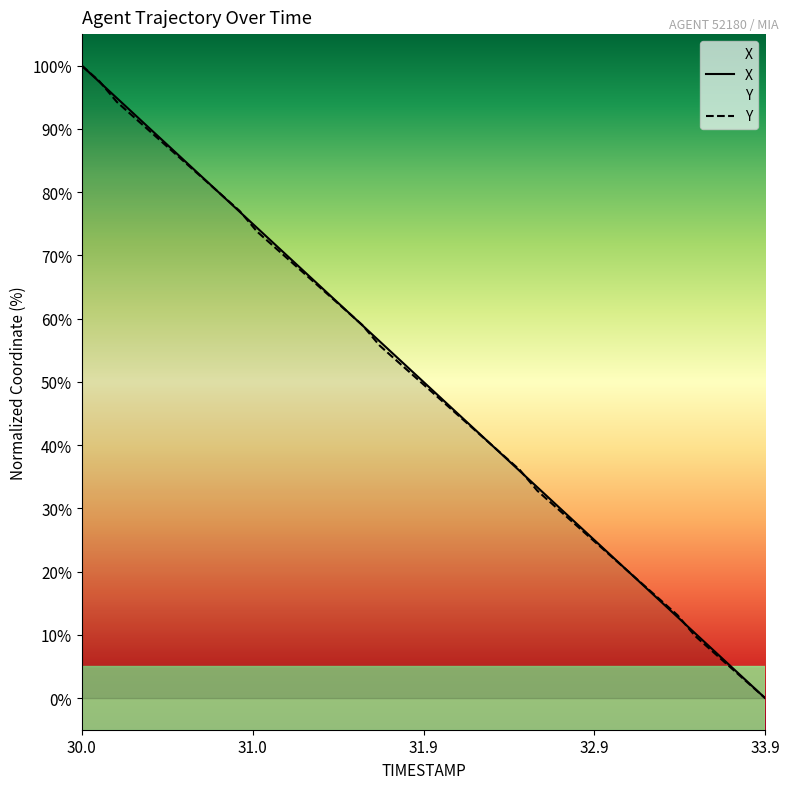

What is the difference between the maximum and second lowest values in the X series?

97.4